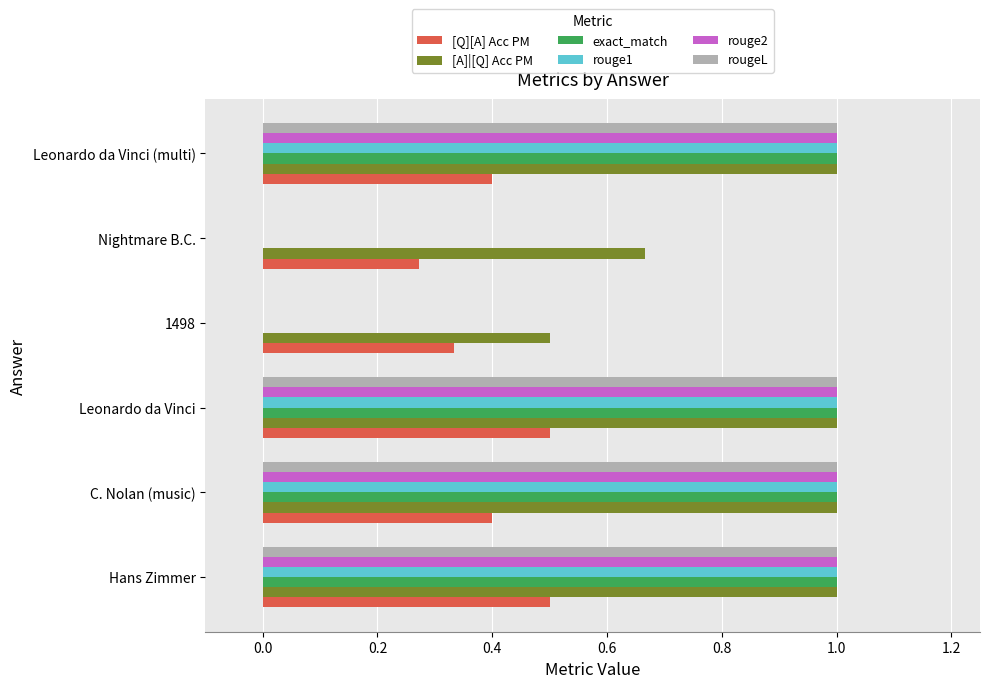

What is the maximum value shown in the chart?

1.0